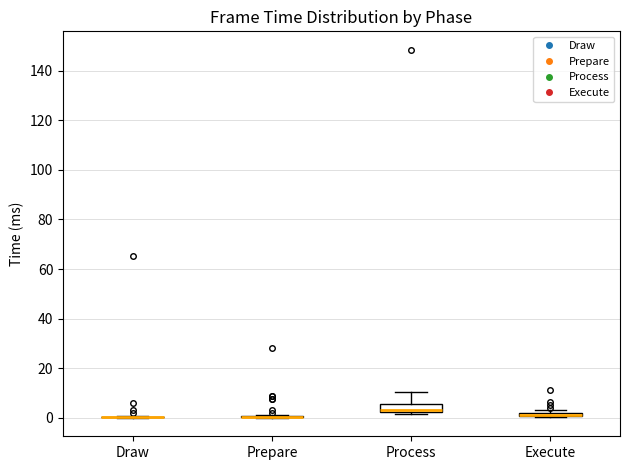

Which box is the tallest, from its lower edge to its upper edge?

Process